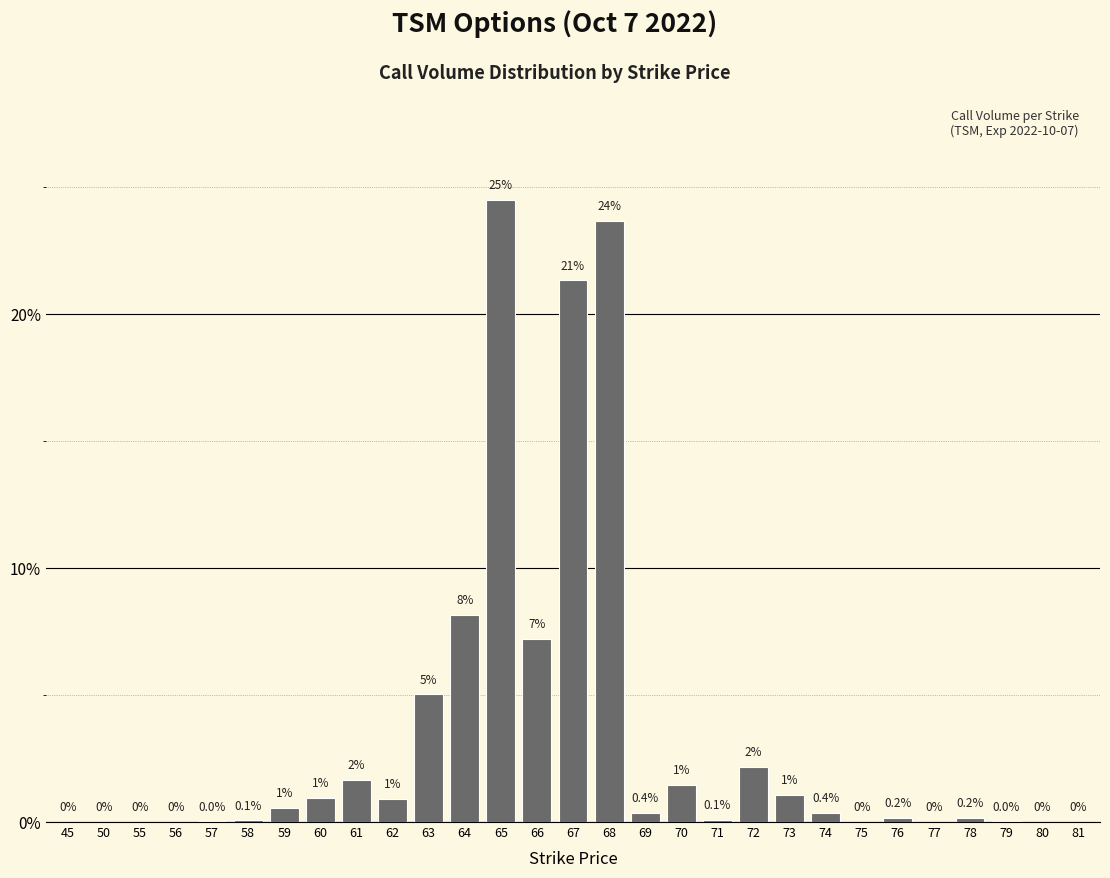

What is the maximum value shown in the chart?

24.5